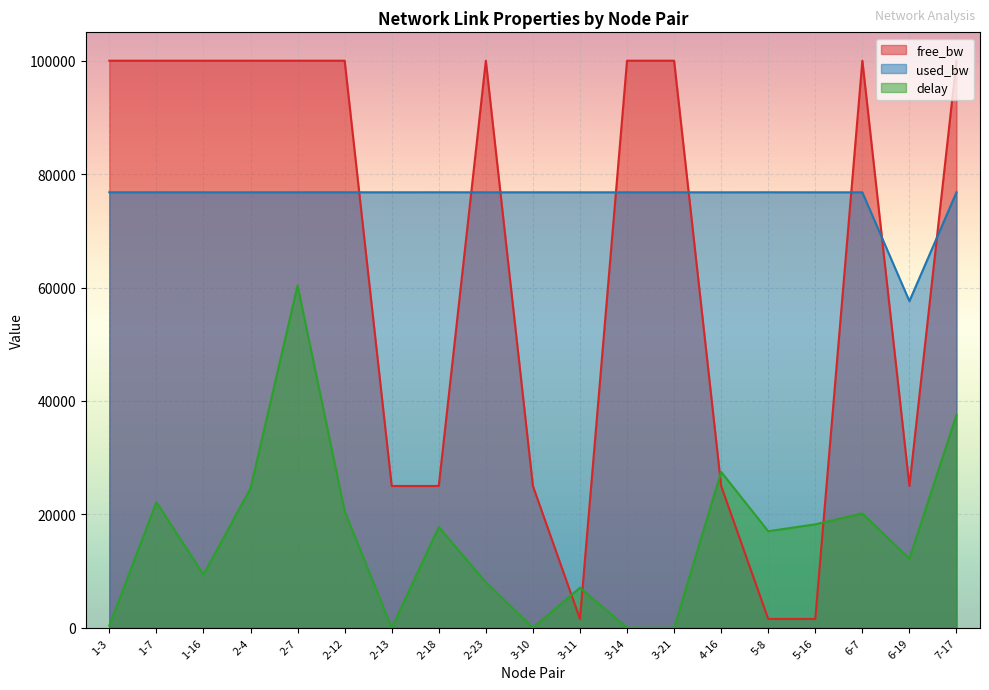

What are all the series names shown in the legend?

free_bw, used_bw, delay